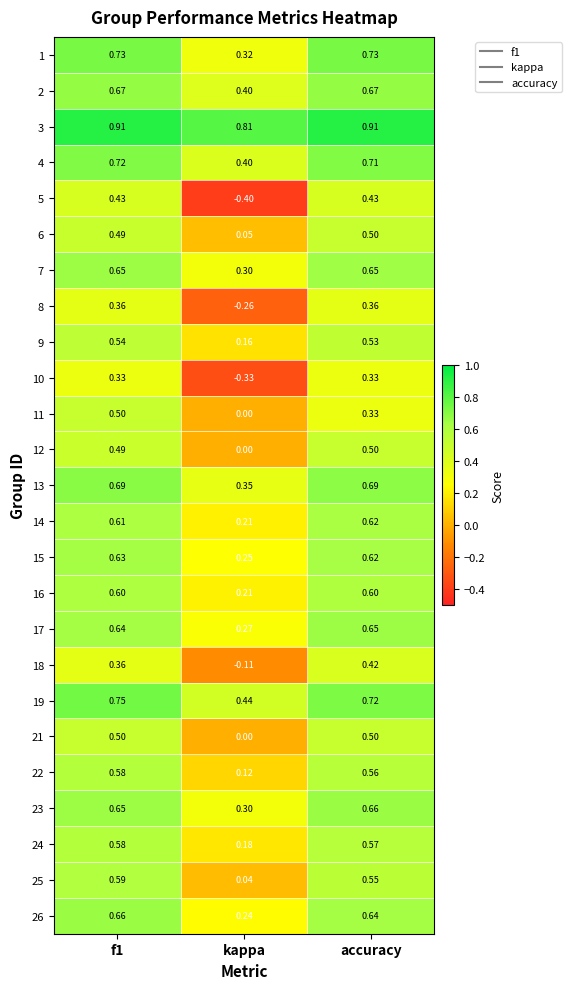

At which label is 4 closest to 0?

kappa